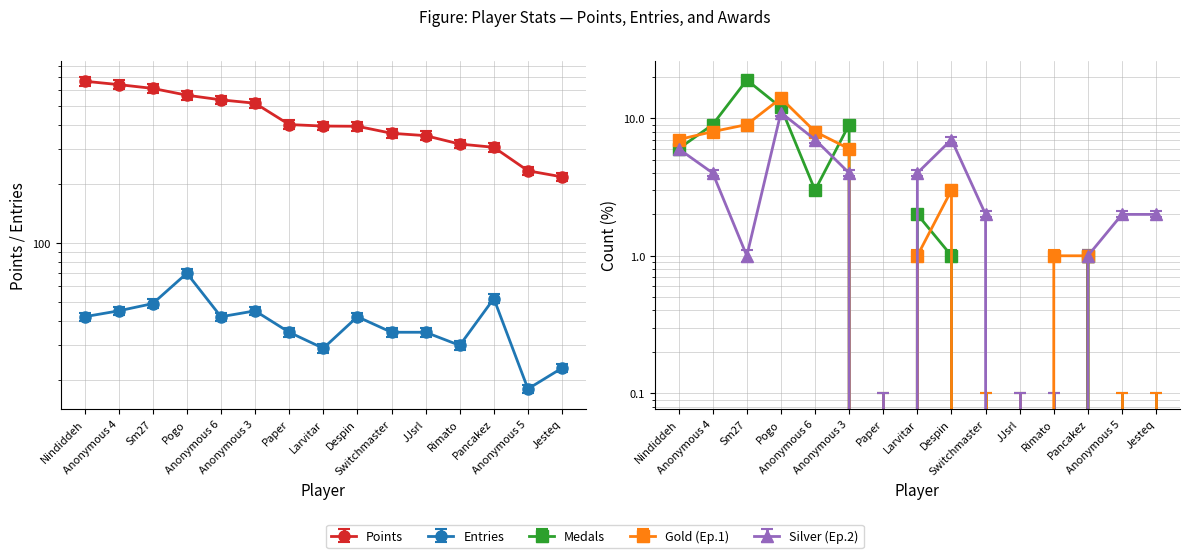

At which category does Medals reach its first local valley?

Anonymous 6